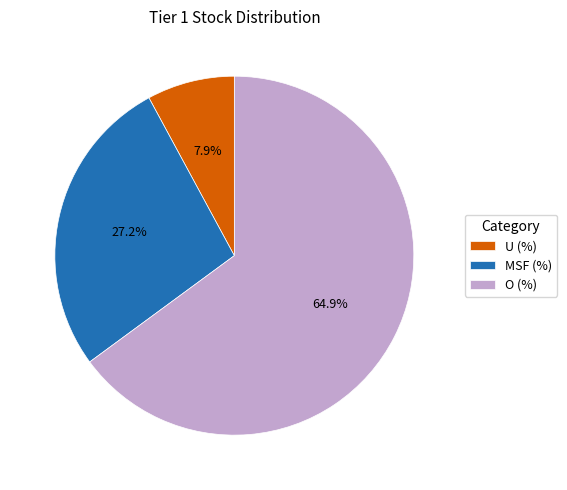

True or false: MSF (%) accounts for 27% of the total.

True